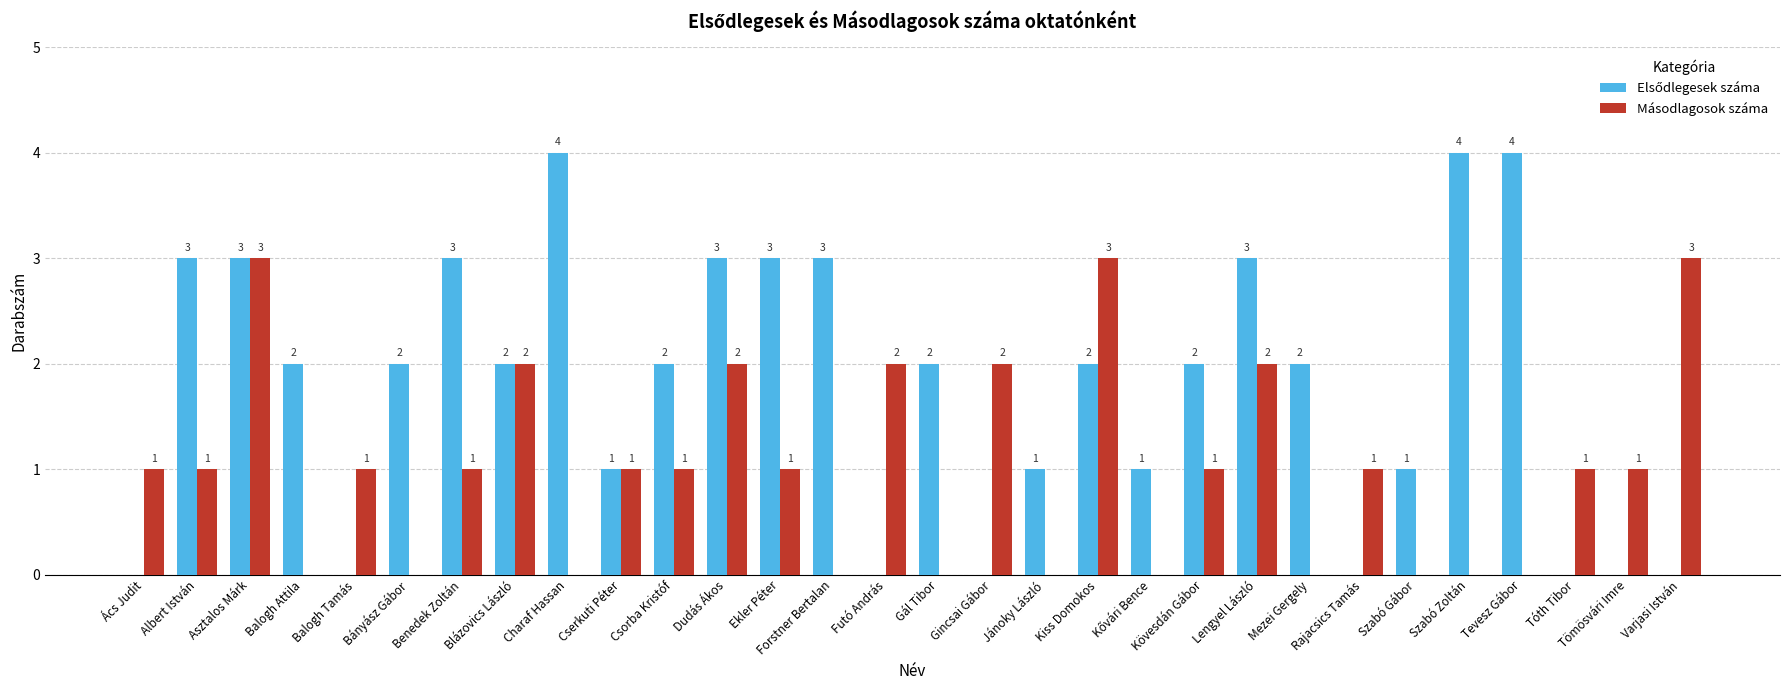

What value does the Másodlagosok száma series have at Varjasi István?

3